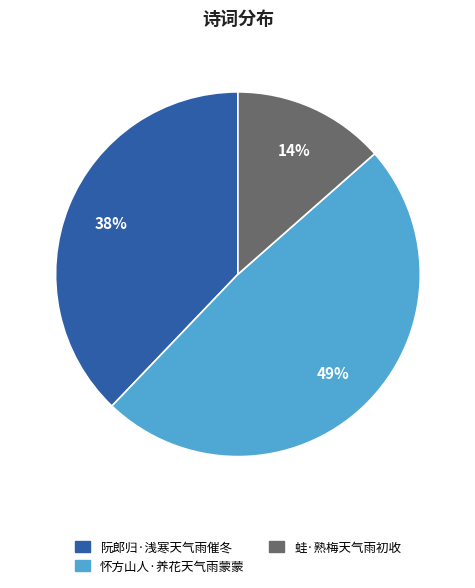

To the nearest percent, what percentage of the pie is 蛙·熟梅天气雨初收?

14%